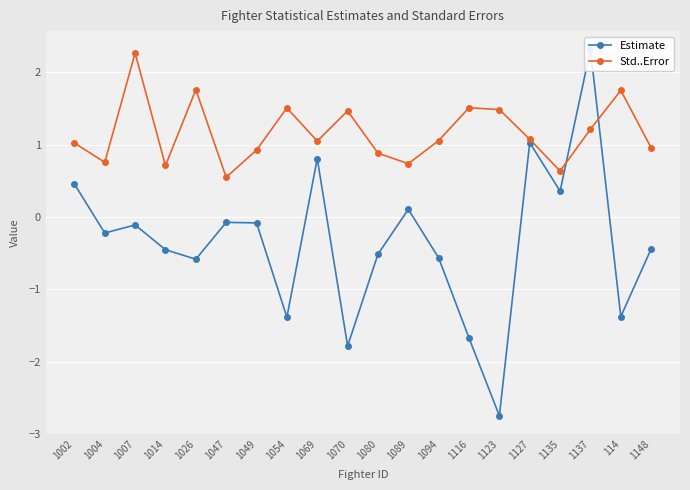

At how many categories does at least one series exceed 0?

20